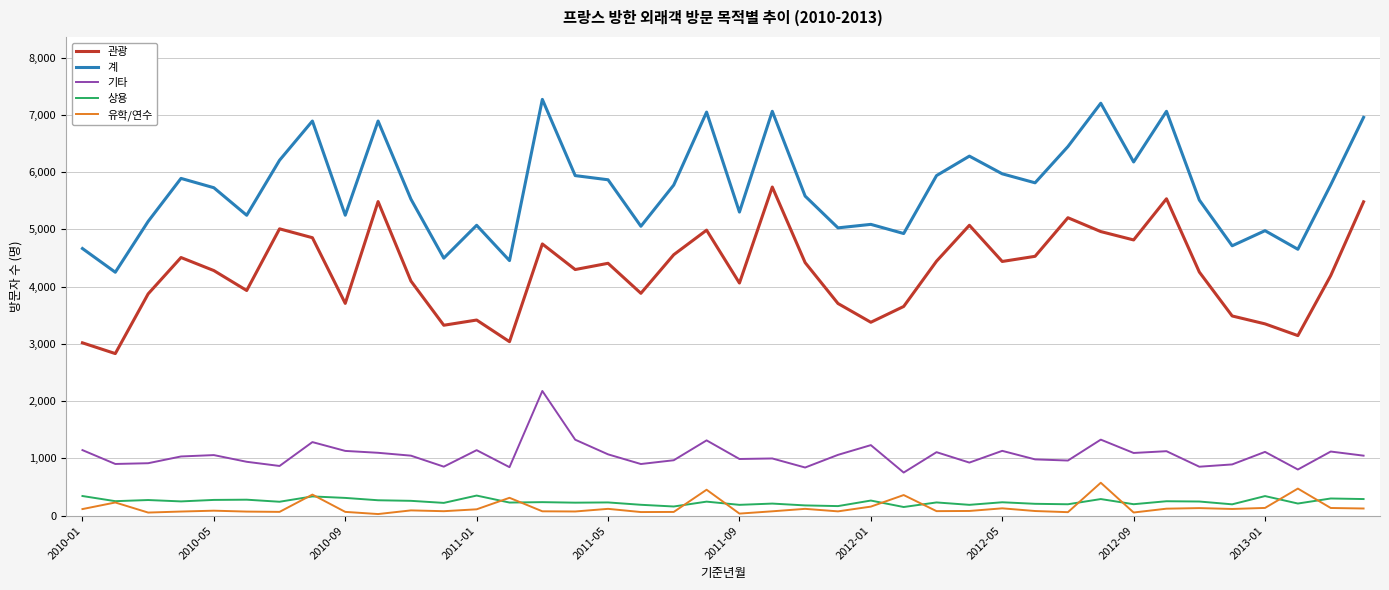

True or false: 유학/연수 and 관광 cross at least once.

False